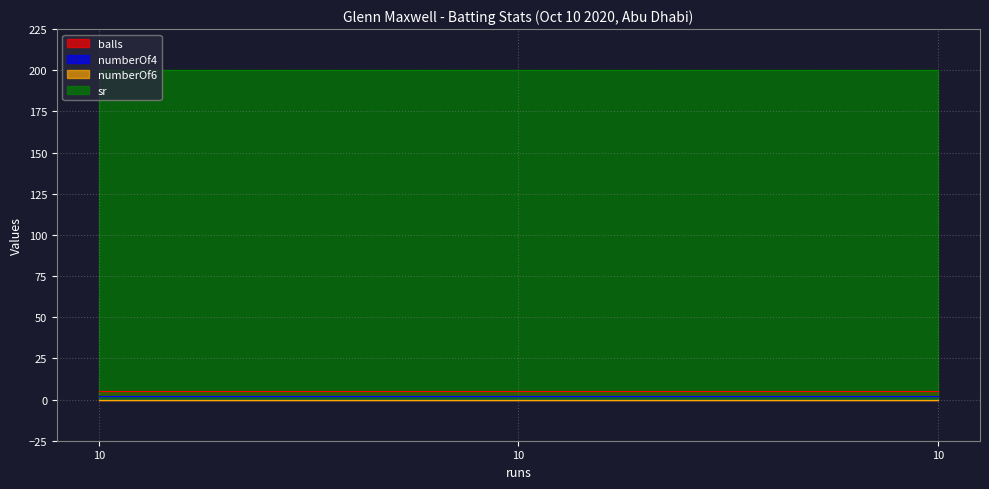

Reading left to right, extract all data points from this chart.

balls: 5	5	5
numberOf4: 2	2	2
numberOf6: 0	0	0
sr: 200	200	200